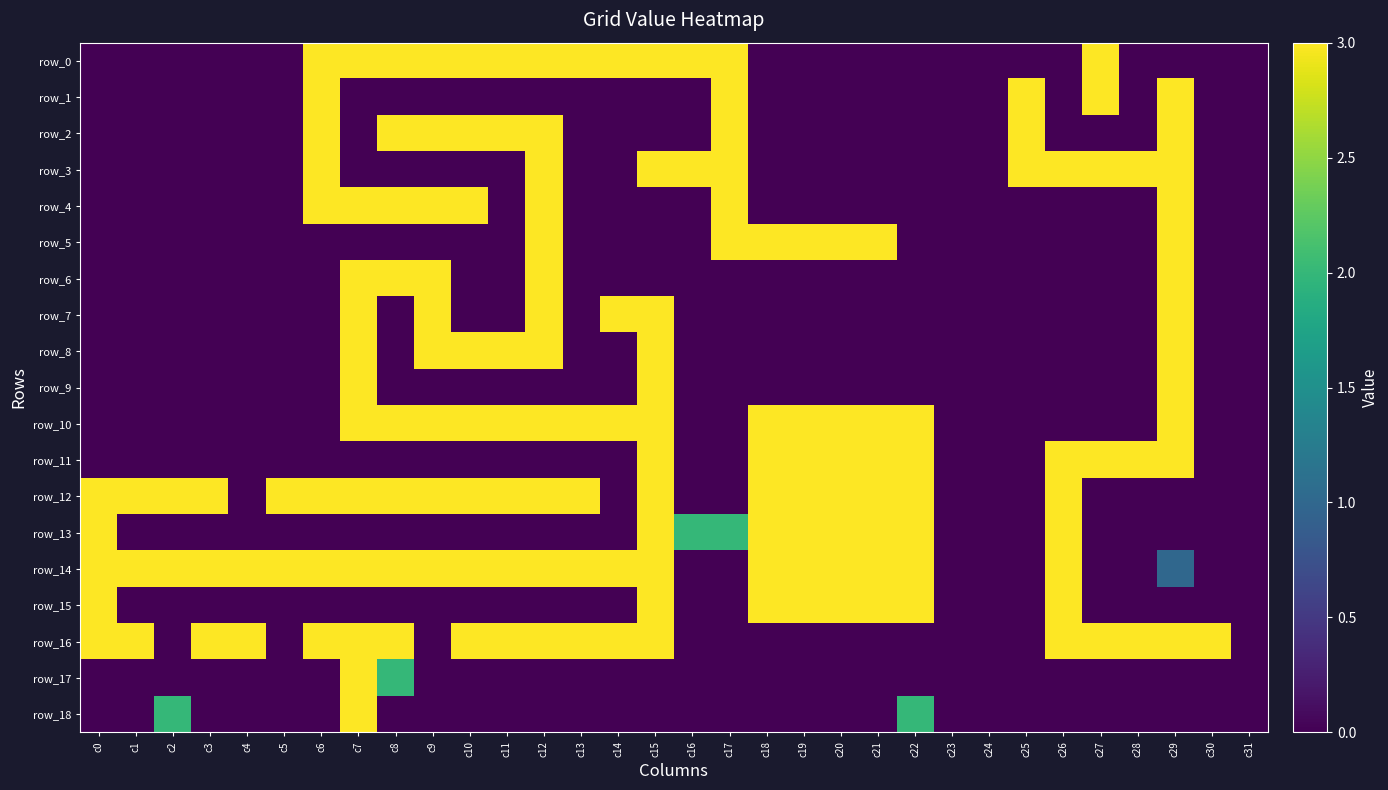

Reading left to right, transcribe all the data shown in this chart.

row_0: 0	0	0	0	0	0	3	3	3	3	3	3	3	3	3	3	3	3	0	0	0	0	0	0	0	0	0	3	0	0	0	0
row_1: 0	0	0	0	0	0	3	0	0	0	0	0	0	0	0	0	0	3	0	0	0	0	0	0	0	3	0	3	0	3	0	0
row_2: 0	0	0	0	0	0	3	0	3	3	3	3	3	0	0	0	0	3	0	0	0	0	0	0	0	3	0	0	0	3	0	0
row_3: 0	0	0	0	0	0	3	0	0	0	0	0	3	0	0	3	3	3	0	0	0	0	0	0	0	3	3	3	3	3	0	0
row_4: 0	0	0	0	0	0	3	3	3	3	3	0	3	0	0	0	0	3	0	0	0	0	0	0	0	0	0	0	0	3	0	0
row_5: 0	0	0	0	0	0	0	0	0	0	0	0	3	0	0	0	0	3	3	3	3	3	0	0	0	0	0	0	0	3	0	0
row_6: 0	0	0	0	0	0	0	3	3	3	0	0	3	0	0	0	0	0	0	0	0	0	0	0	0	0	0	0	0	3	0	0
row_7: 0	0	0	0	0	0	0	3	0	3	0	0	3	0	3	3	0	0	0	0	0	0	0	0	0	0	0	0	0	3	0	0
row_8: 0	0	0	0	0	0	0	3	0	3	3	3	3	0	0	3	0	0	0	0	0	0	0	0	0	0	0	0	0	3	0	0
row_9: 0	0	0	0	0	0	0	3	0	0	0	0	0	0	0	3	0	0	0	0	0	0	0	0	0	0	0	0	0	3	0	0
row_10: 0	0	0	0	0	0	0	3	3	3	3	3	3	3	3	3	0	0	3	3	3	3	3	0	0	0	0	0	0	3	0	0
row_11: 0	0	0	0	0	0	0	0	0	0	0	0	0	0	0	3	0	0	3	3	3	3	3	0	0	0	3	3	3	3	0	0
row_12: 3	3	3	3	0	3	3	3	3	3	3	3	3	3	0	3	0	0	3	3	3	3	3	0	0	0	3	0	0	0	0	0
row_13: 3	0	0	0	0	0	0	0	0	0	0	0	0	0	0	3	2	2	3	3	3	3	3	0	0	0	3	0	0	0	0	0
row_14: 3	3	3	3	3	3	3	3	3	3	3	3	3	3	3	3	0	0	3	3	3	3	3	0	0	0	3	0	0	1	0	0
row_15: 3	0	0	0	0	0	0	0	0	0	0	0	0	0	0	3	0	0	3	3	3	3	3	0	0	0	3	0	0	0	0	0
row_16: 3	3	0	3	3	0	3	3	3	0	3	3	3	3	3	3	0	0	0	0	0	0	0	0	0	0	3	3	3	3	3	0
row_17: 0	0	0	0	0	0	0	3	2	0	0	0	0	0	0	0	0	0	0	0	0	0	0	0	0	0	0	0	0	0	0	0
row_18: 0	0	2	0	0	0	0	3	0	0	0	0	0	0	0	0	0	0	0	0	0	0	2	0	0	0	0	0	0	0	0	0